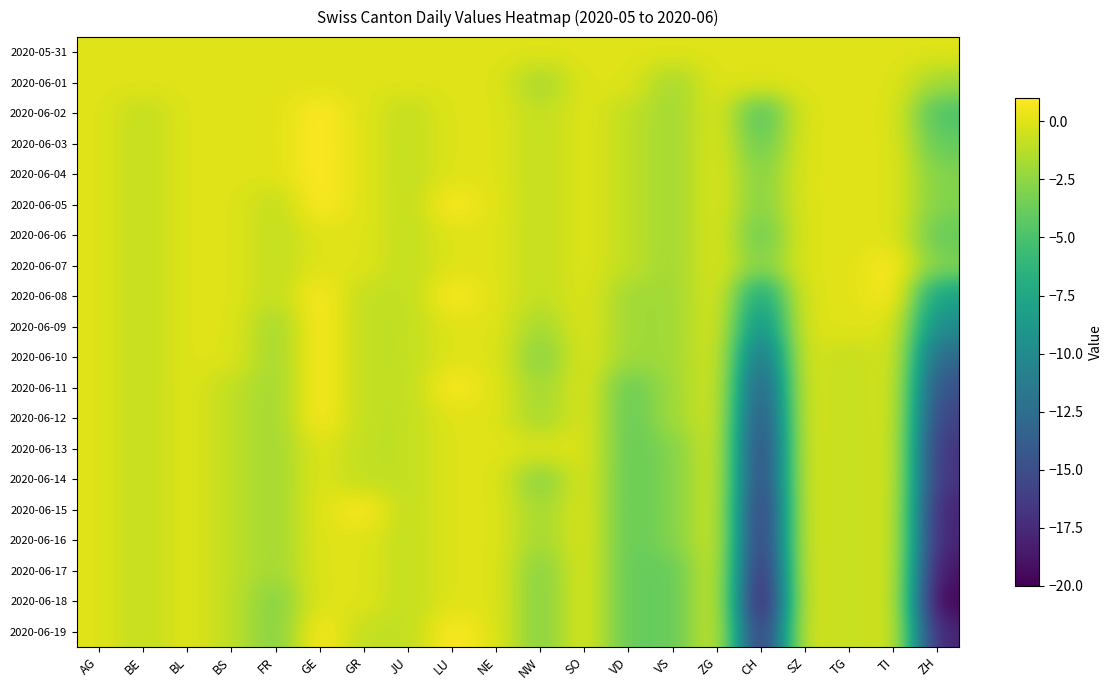

At which category is the sum across all series the highest?

GE